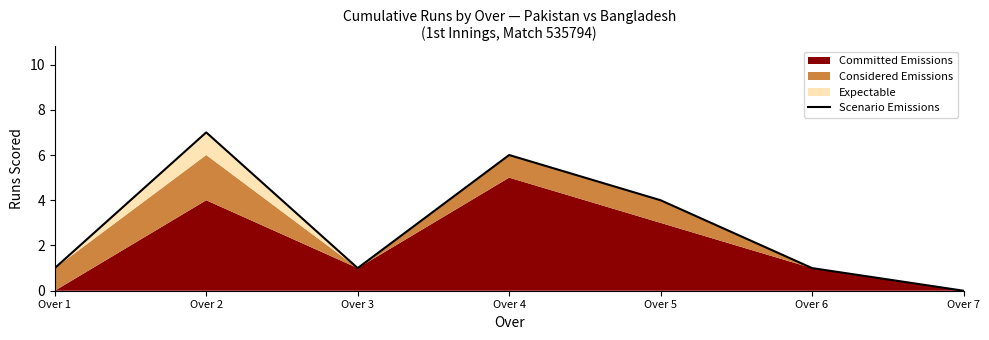

How many data points are less than 1?

1